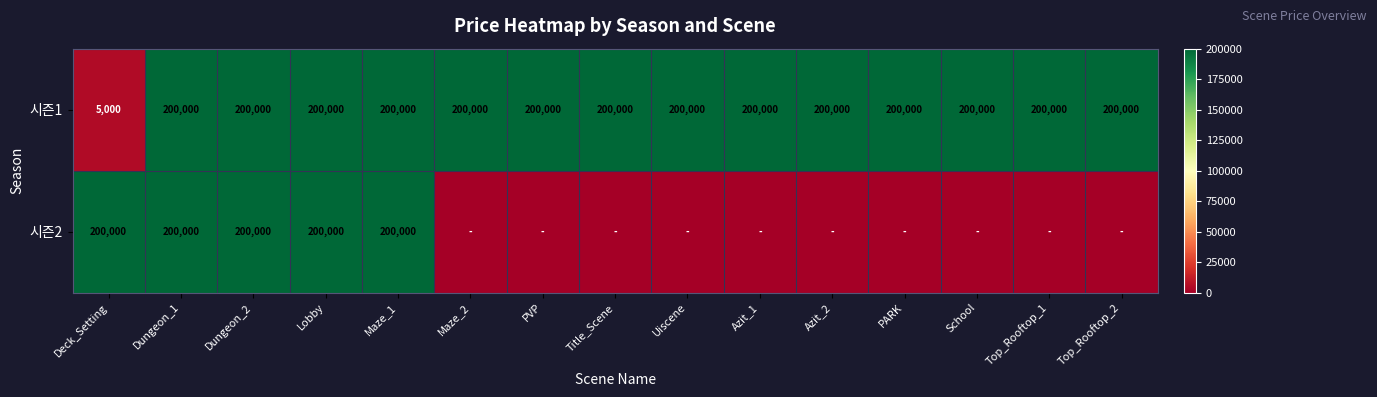

Where is 시즌1 nearest to the value 102500?

Deck_Setting